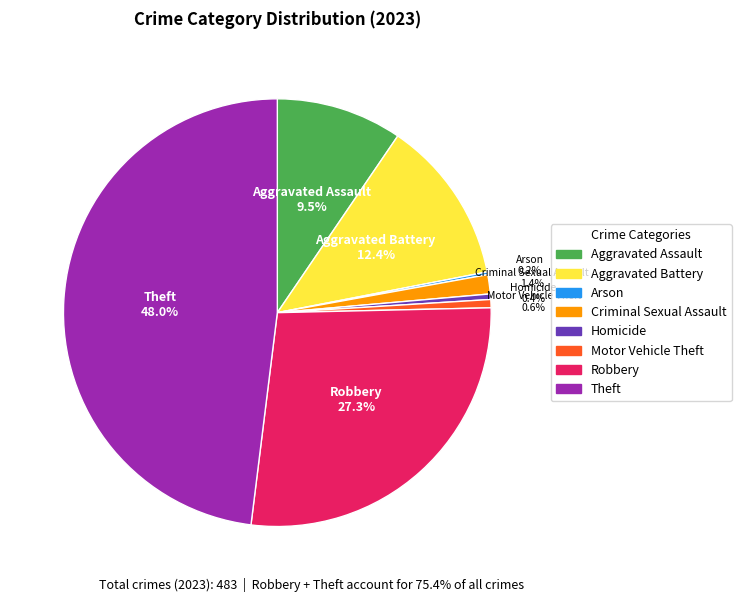

How much of the chart is everything except Motor Vehicle Theft?

99.4%